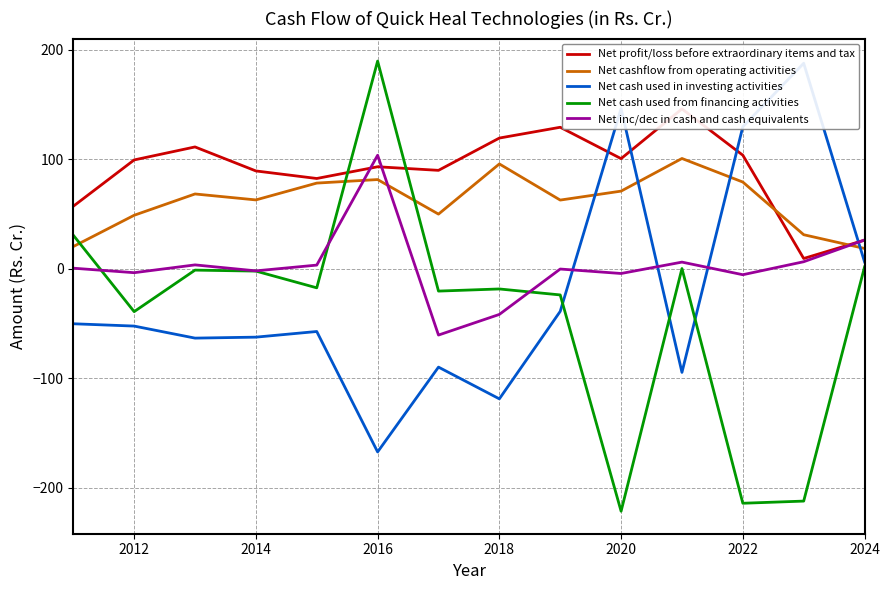

Is it true that Net inc/dec in cash and cash equivalents equals -68.4 at 2018?

False